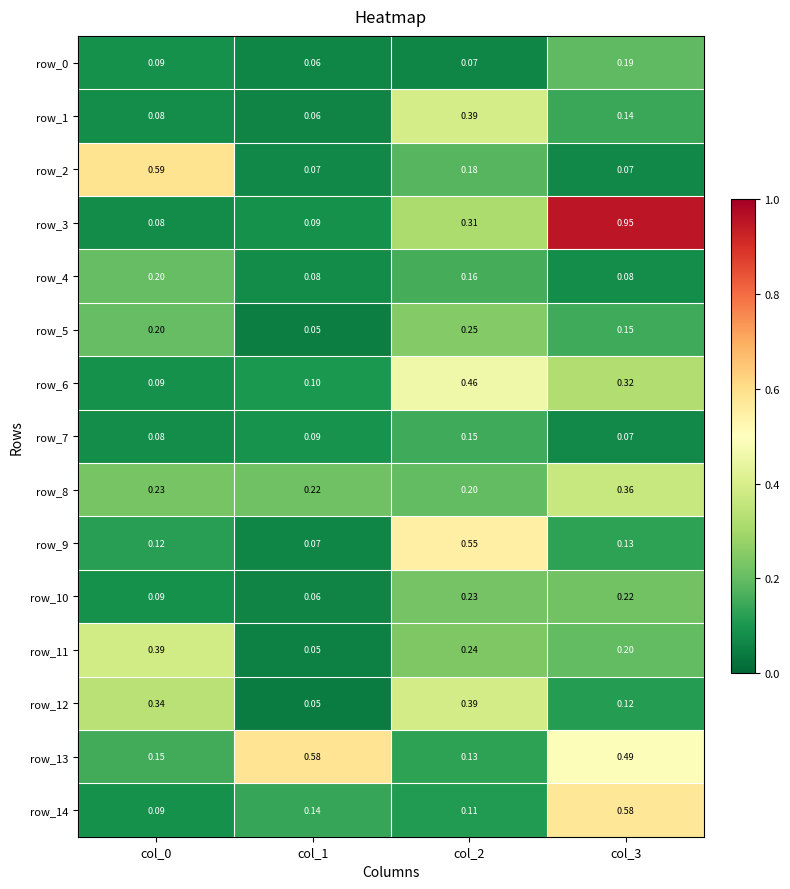

Which series has the widest spread of values?

row_3